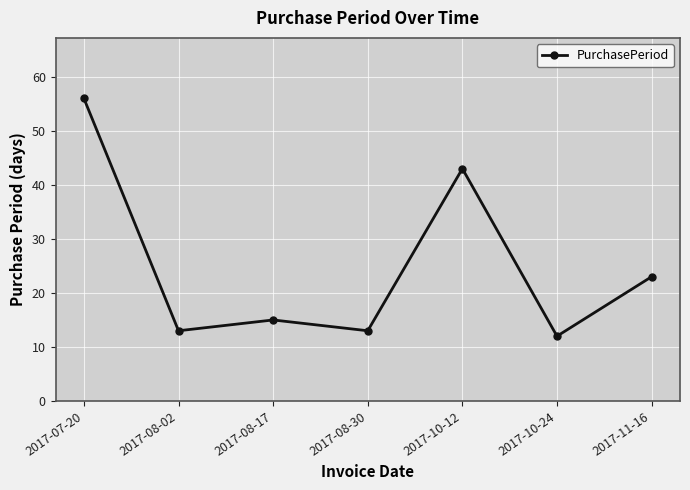

What is the change in value from 2017-07-20 to 2017-08-30?

-43